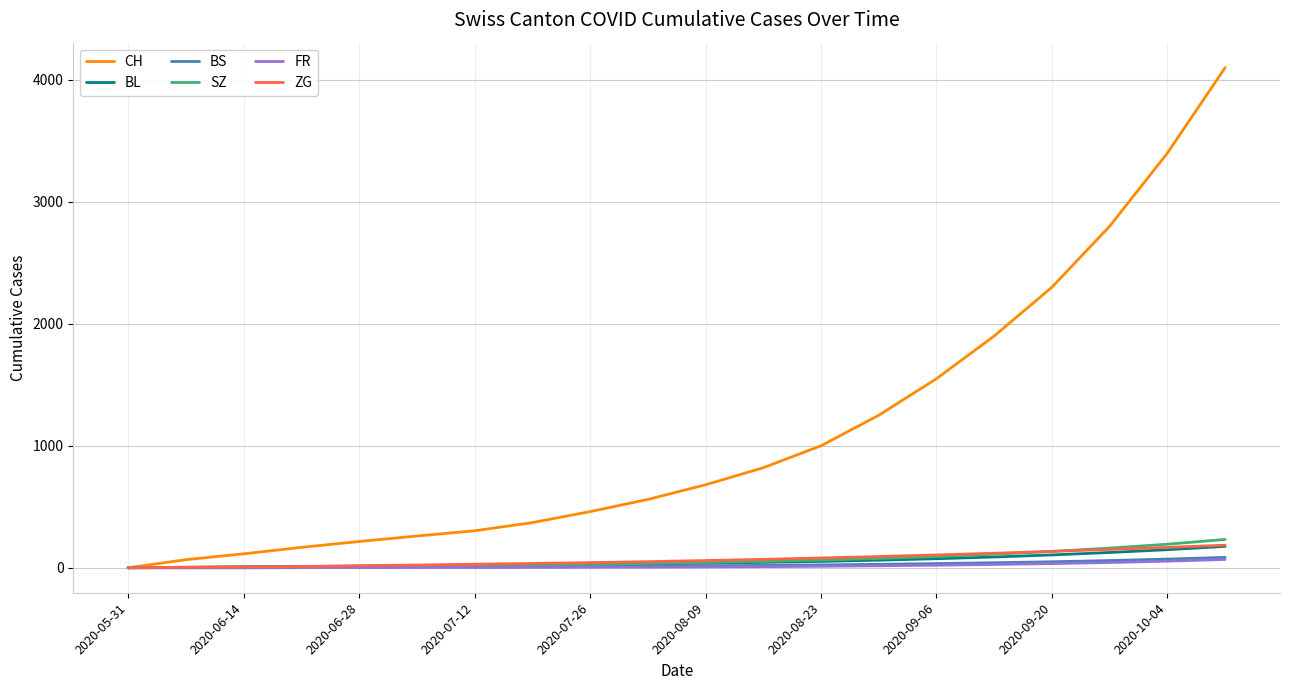

What is the maximum value for SZ?

232